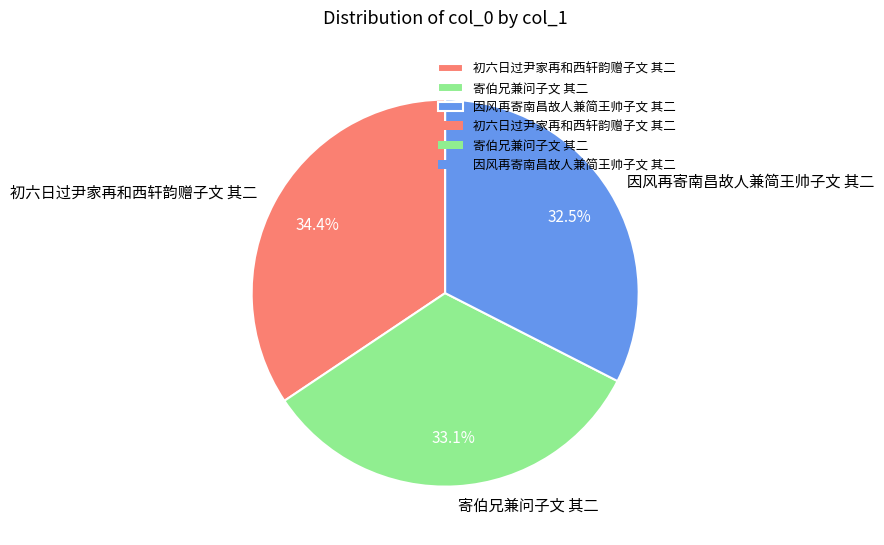

What percentage is the 初六日过尹家再和西轩韵赠子文 其二 slice, to the nearest percent?

34%